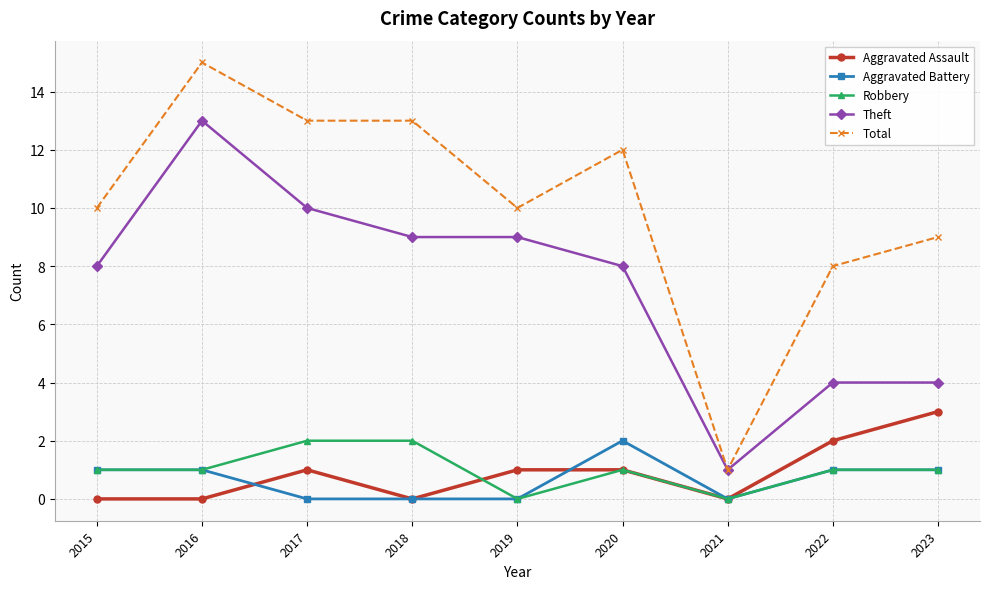

True or false: Theft and Aggravated Assault intersect in this chart.

False